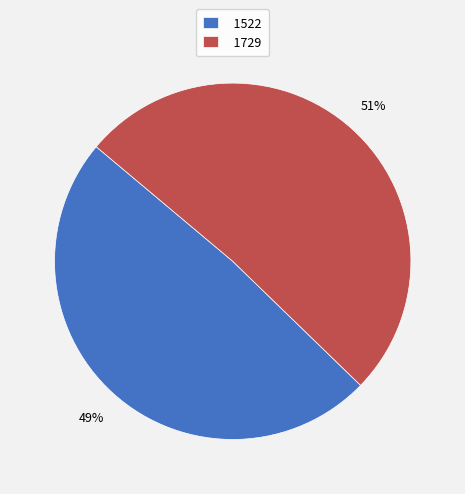

Which category accounts for the majority?

1729